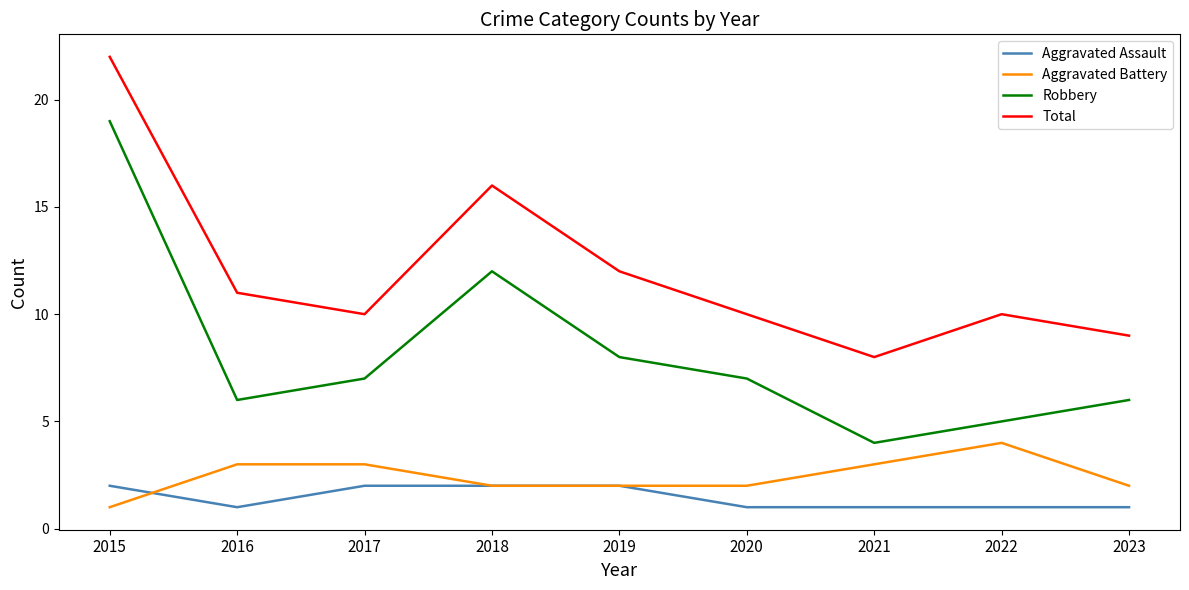

Is this an area chart (filled region under the line)?

No